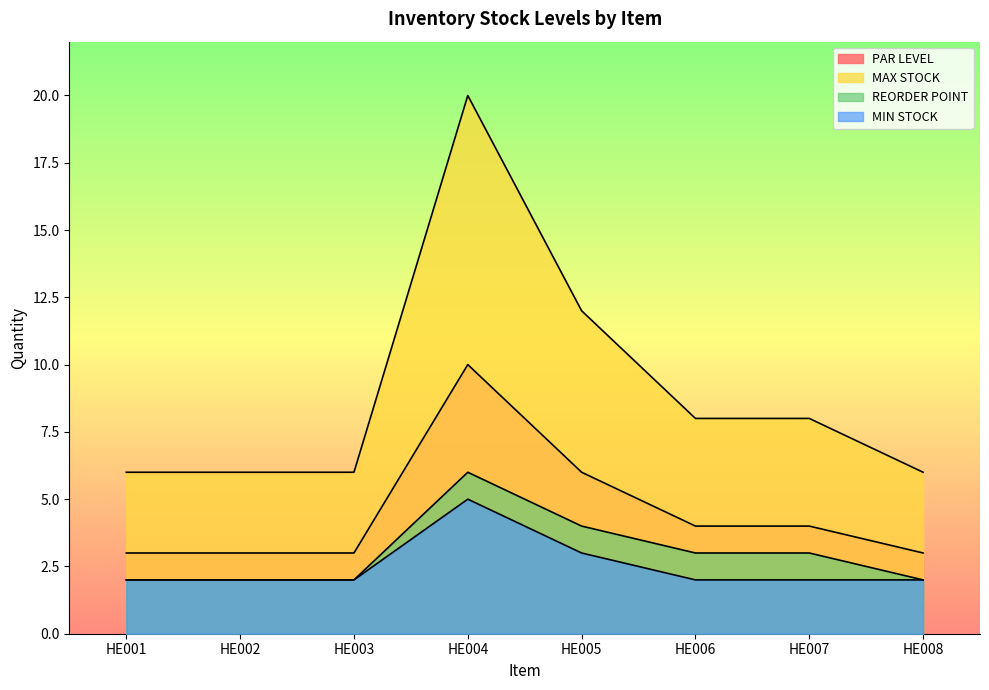

Reading left to right, what are all the values shown in this chart?

PAR LEVEL: 3	3	3	10	6	4	4	3
MAX STOCK: 6	6	6	20	12	8	8	6
REORDER POINT: 2	2	2	6	4	3	3	2
MIN STOCK: 2	2	2	5	3	2	2	2